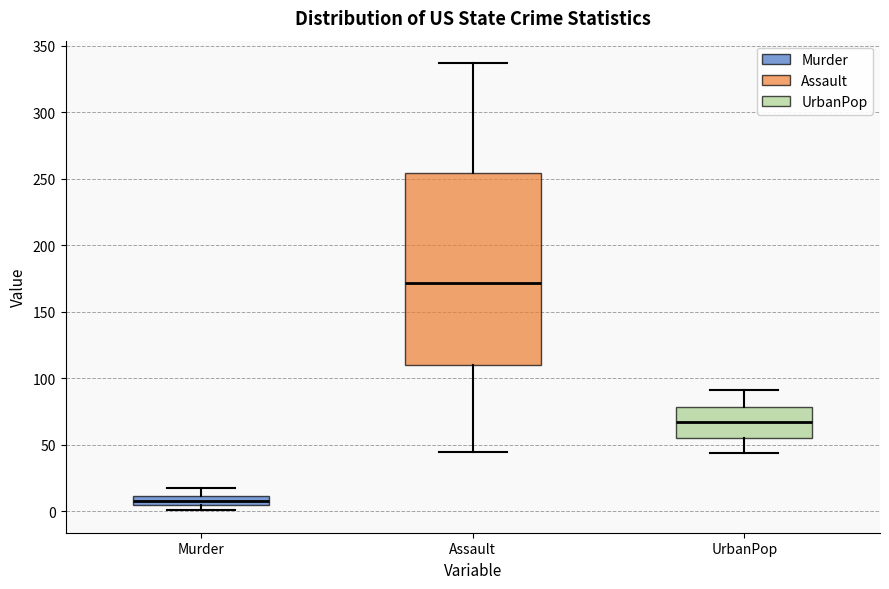

Which box has the highest median line?

Assault